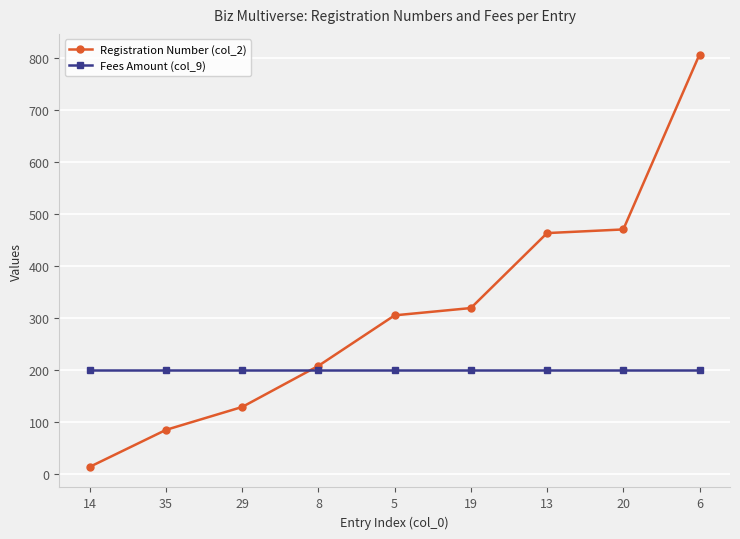

What is the highest value of the Registration Number (col_2) series?

806